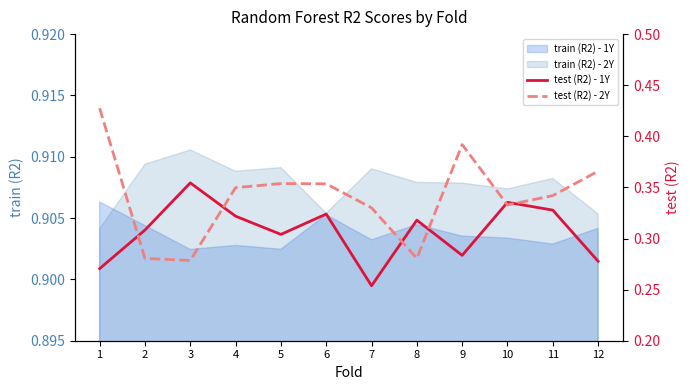

Read the test (R2) - 2Y value at 4.

0.3